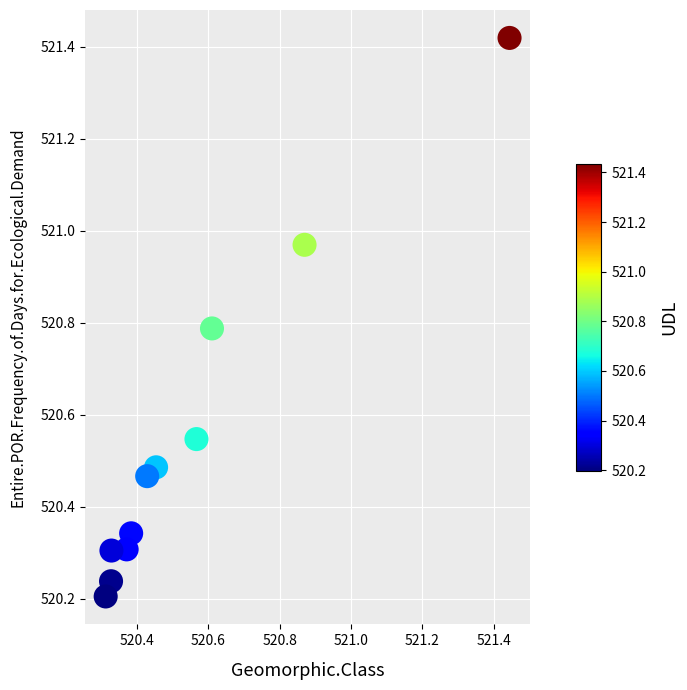

What is the average Y value?

520.6